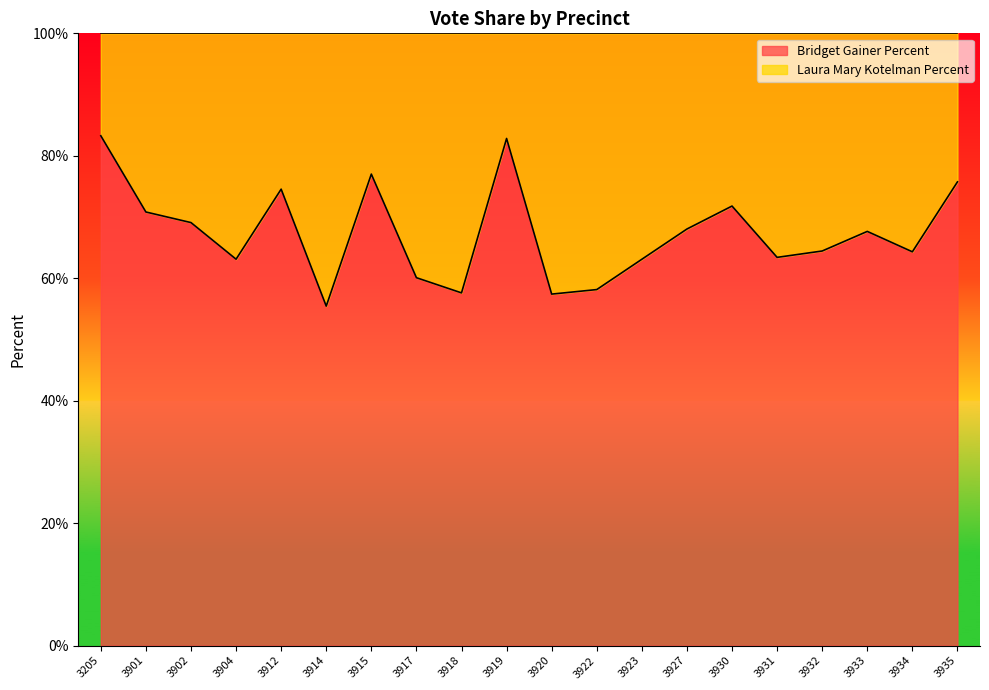

What is the difference between the values at 3205 and 3922?

25.1